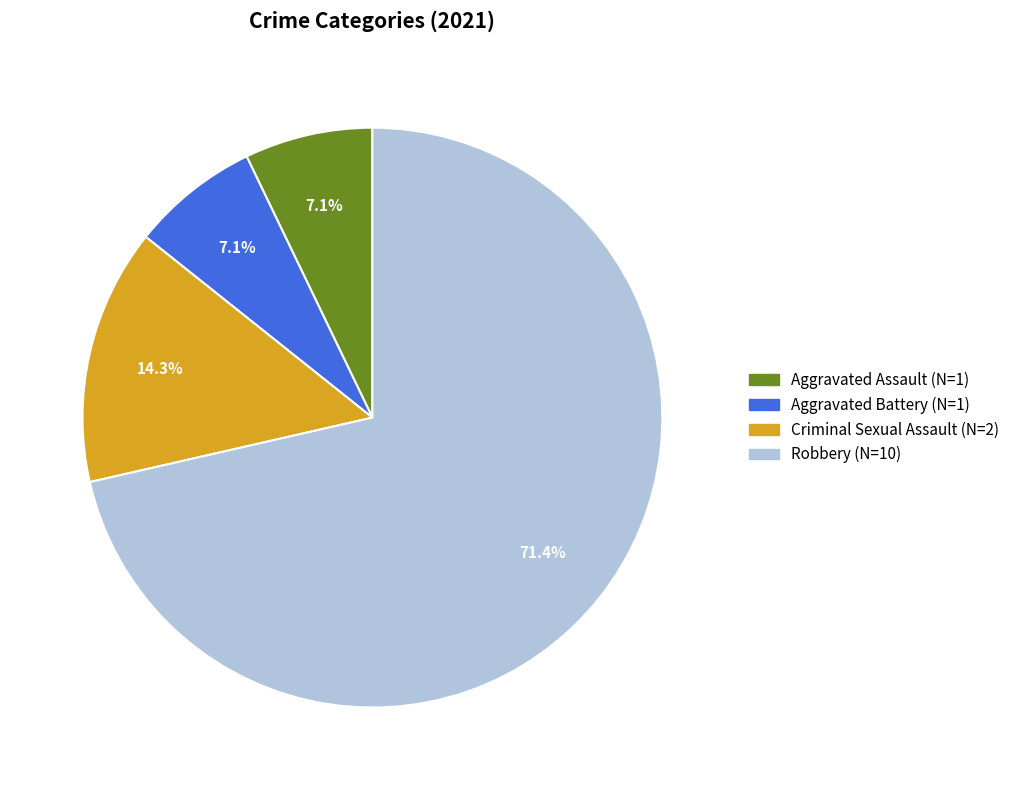

Is it true that Aggravated Battery is 7% of the pie?

True